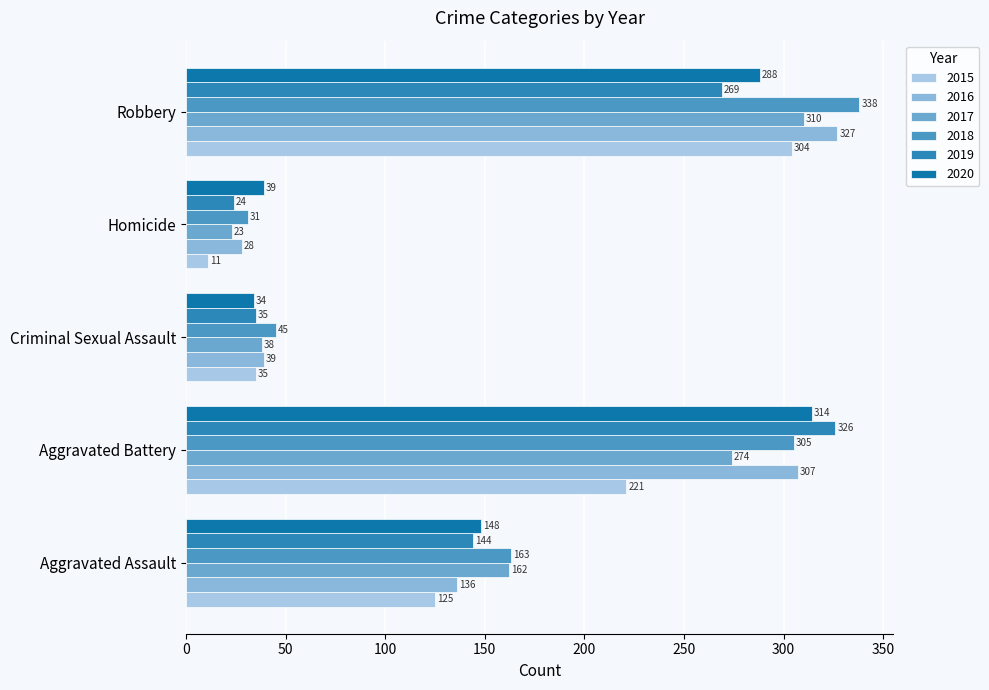

Reading left to right, what are all the values shown in this chart?

2015: Aggravated Assault=125	Aggravated Battery=221	Criminal Sexual Assault=35	Homicide=11	Robbery=304
2016: Aggravated Assault=136	Aggravated Battery=307	Criminal Sexual Assault=39	Homicide=28	Robbery=327
2017: Aggravated Assault=162	Aggravated Battery=274	Criminal Sexual Assault=38	Homicide=23	Robbery=310
2018: Aggravated Assault=163	Aggravated Battery=305	Criminal Sexual Assault=45	Homicide=31	Robbery=338
2019: Aggravated Assault=144	Aggravated Battery=326	Criminal Sexual Assault=35	Homicide=24	Robbery=269
2020: Aggravated Assault=148	Aggravated Battery=314	Criminal Sexual Assault=34	Homicide=39	Robbery=288